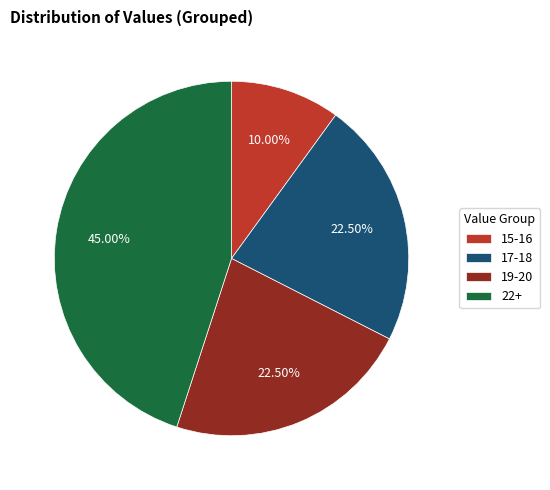

Is there a majority slice in this chart?

No